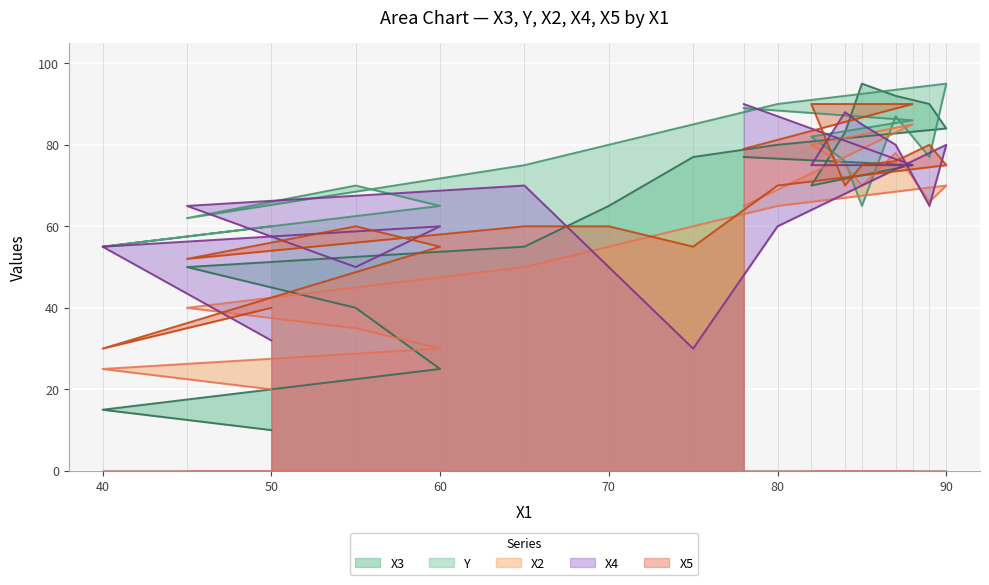

Which series has the widest spread of values?

X3